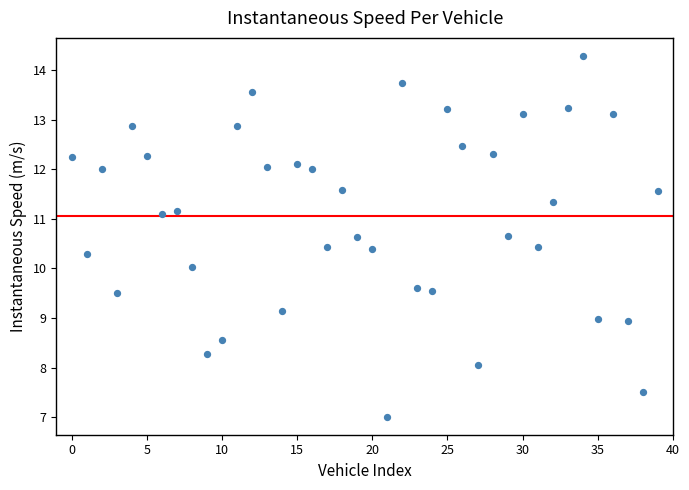

What is the range of Y values (max minus min)?

7.3